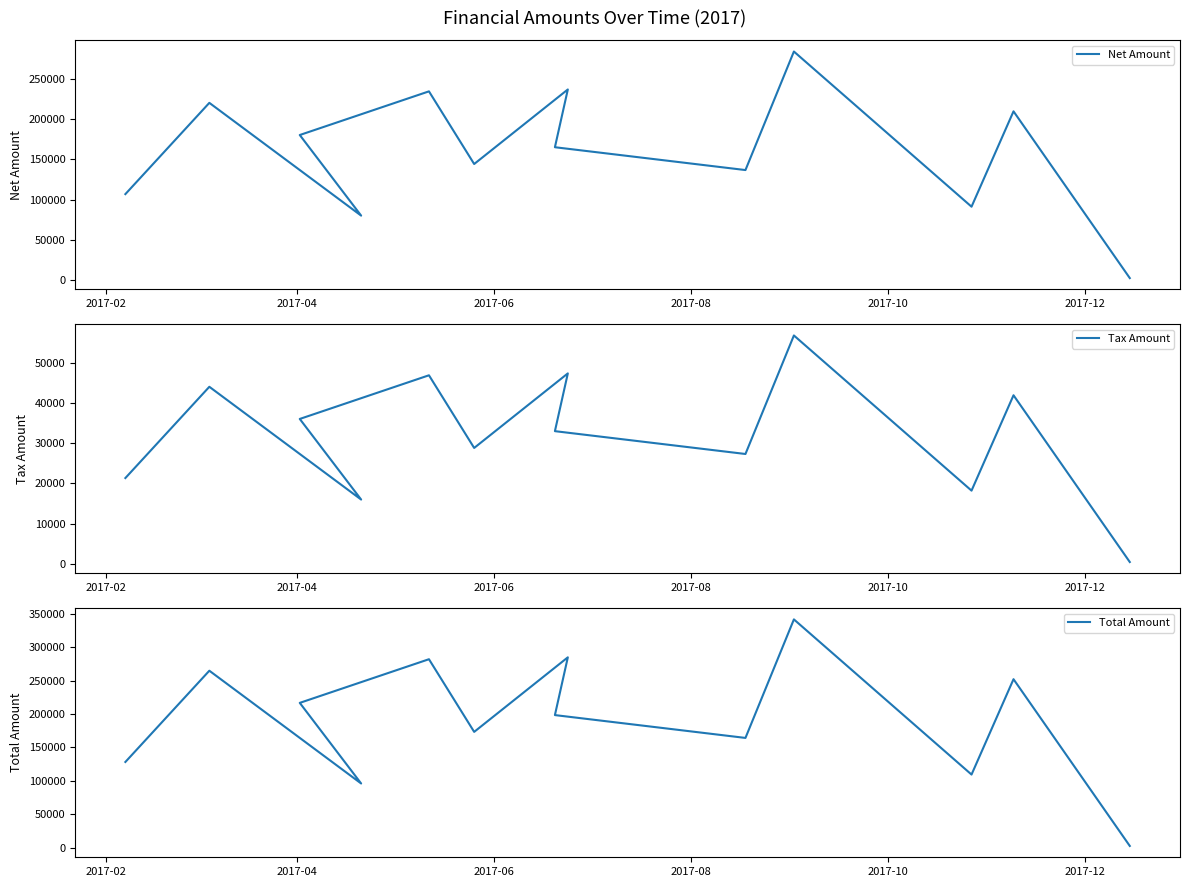

What position from the left is 2017-02?

1